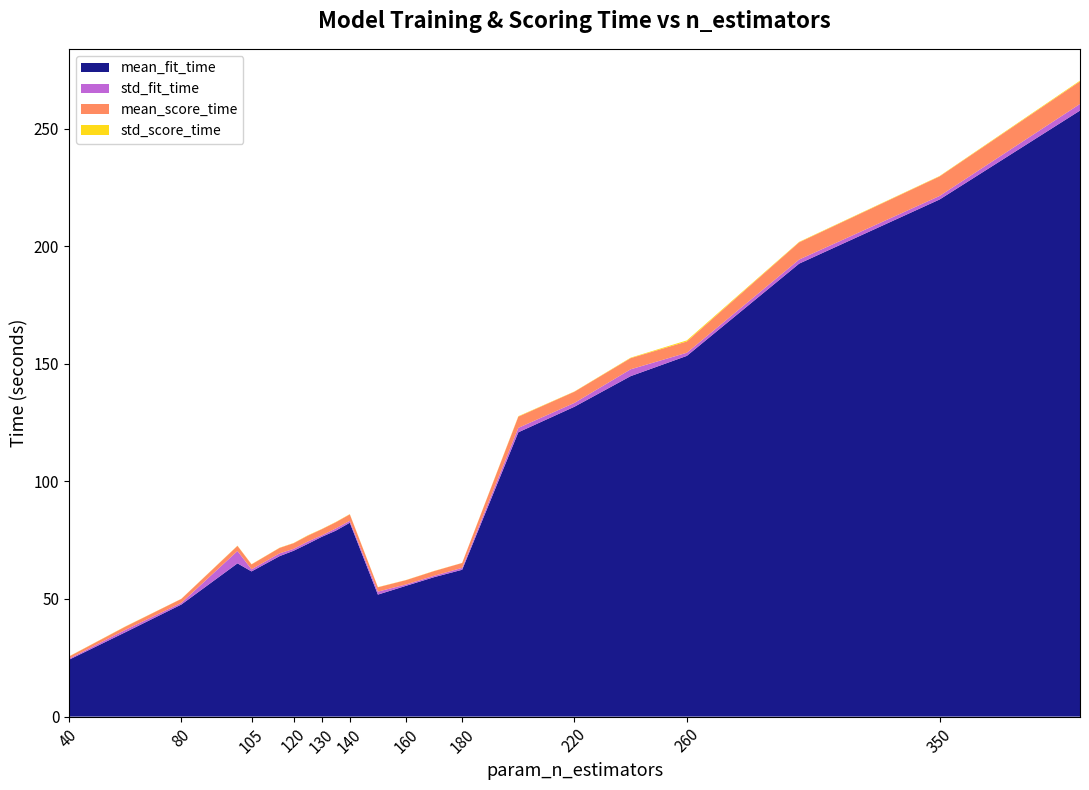

Reading left to right, list all the values displayed in this chart.

mean_fit_time: 24.2	35.8	47.6	65.1	61.7	68.2	70.5	73.4	76.4	79.0	82.4	51.9	55.6	59.3	62.4	120.9	131.7	144.7	153.4	192.6	219.8	257.6
std_fit_time: 0.4	1.0	0.7	5.3	0.9	1.2	0.8	1.0	0.6	0.9	0.8	1.3	0.6	0.6	0.8	1.9	1.6	2.9	1.3	1.7	1.5	2.8
mean_score_time: 0.9	1.4	1.7	2.2	2.1	2.3	2.4	2.5	2.6	2.6	2.7	1.8	1.8	2.0	2.1	4.8	4.8	4.8	4.8	7.3	8.3	9.6
std_score_time: 0.1	0.1	0.0	0.1	0.1	0.1	0.1	0.2	0.1	0.1	0.1	0.1	0.1	0.1	0.0	0.2	0.1	0.2	0.5	0.2	0.2	0.3